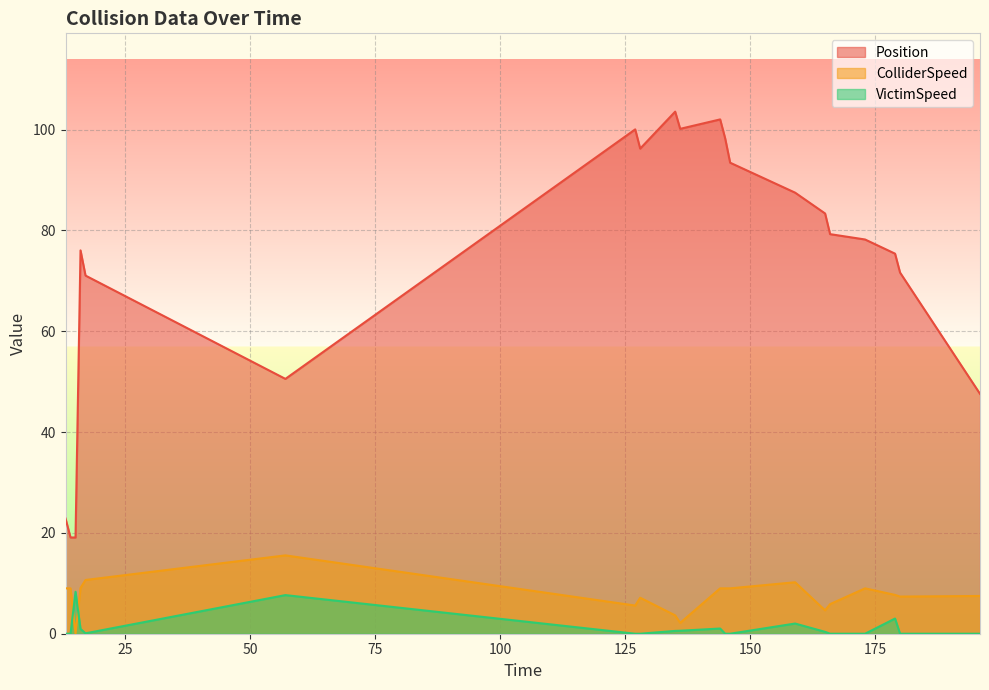

Reading left to right, what are all the values shown in this chart?

Position: 13.0=22.8	14.0=19.1	15.0=19.1	16.0=76.0	17.0=71.0	57.0=50.5	127.0=100.0	128.0=96.2	135.0=103.6	136.0=100.2	144.0=102.0	145.0=98.3	146.0=93.4	159.0=87.5	165.0=83.4	166.0=79.3	173.0=78.2	179.0=75.4	180.0=71.6	196.0=47.6
ColliderSpeed: 13.0=9.0	14.0=9.0	15.0=0.0	16.0=9.1	17.0=10.7	57.0=15.5	127.0=5.6	128.0=7.1	135.0=3.6	136.0=2.1	144.0=9.0	145.0=9.0	146.0=9.0	159.0=10.2	165.0=4.6	166.0=5.9	173.0=9.0	179.0=7.7	180.0=7.4	196.0=7.5
VictimSpeed: 13.0=0.0	14.0=0.0	15.0=8.3	16.0=0.9	17.0=0.1	57.0=7.7	127.0=0.0	128.0=0.0	135.0=0.6	136.0=0.6	144.0=1.0	145.0=0.0	146.0=0.0	159.0=2.0	165.0=0.4	166.0=0.0	173.0=0.0	179.0=3.0	180.0=0.0	196.0=0.0